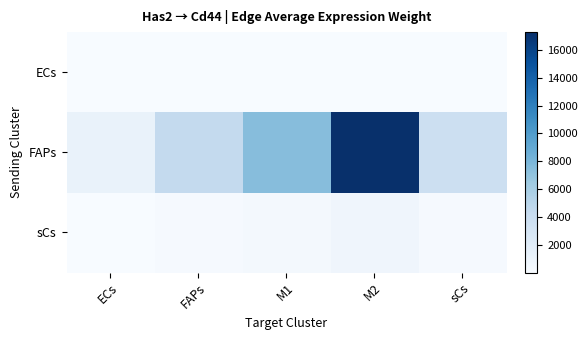

What is the total value across all series at sCs?

3896.2